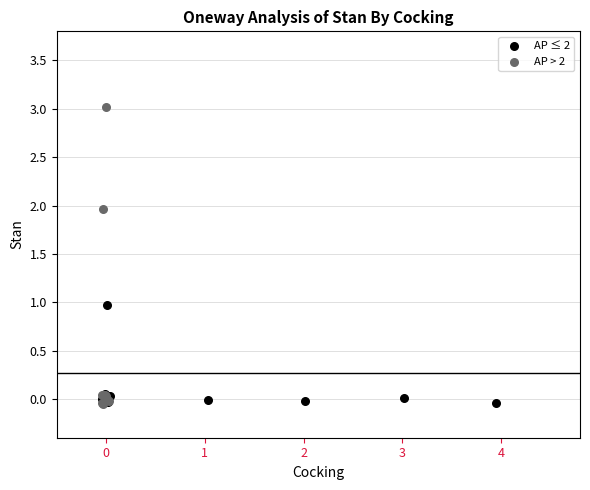

Which series has the widest spread of Y values?

AP > 2